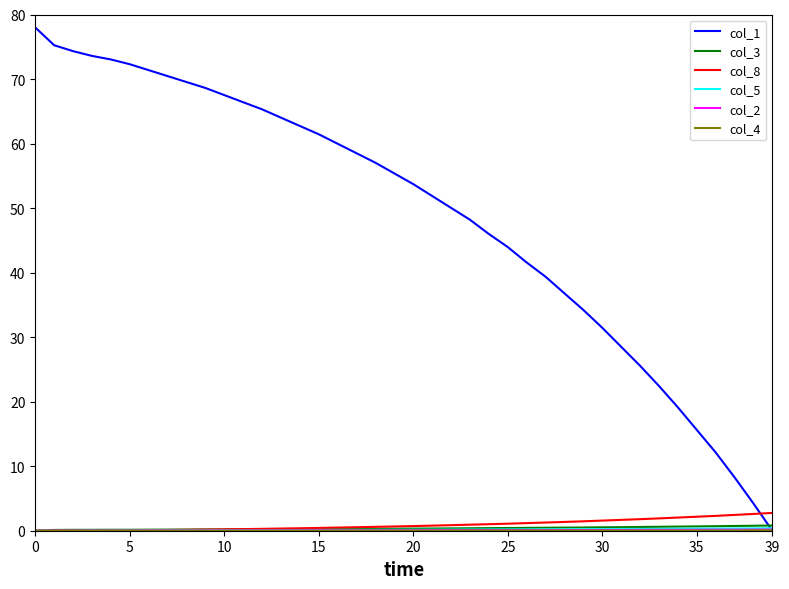

How many lines are shown in the chart?

6